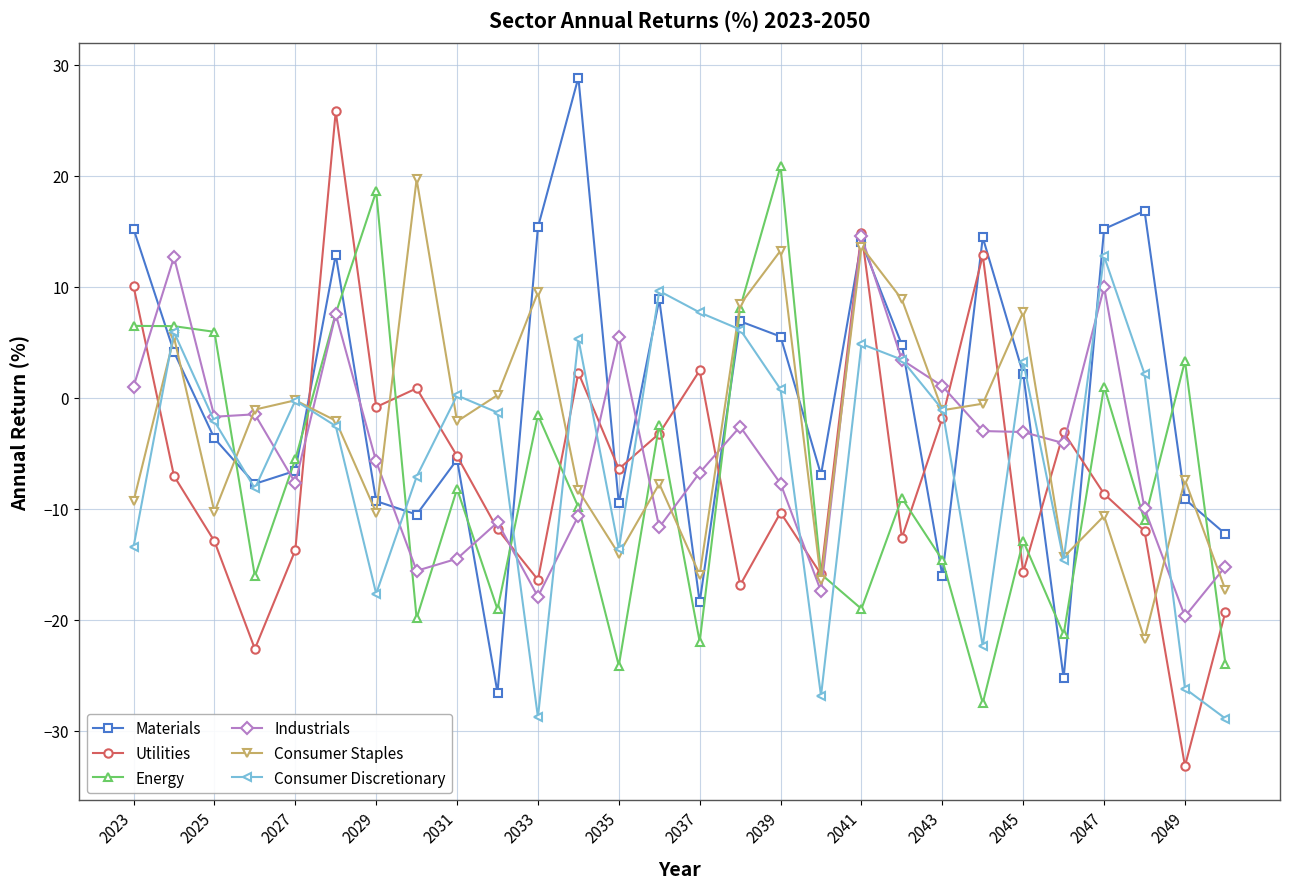

What is the value of the Consumer Staples point at the 12th from the left?

-8.3